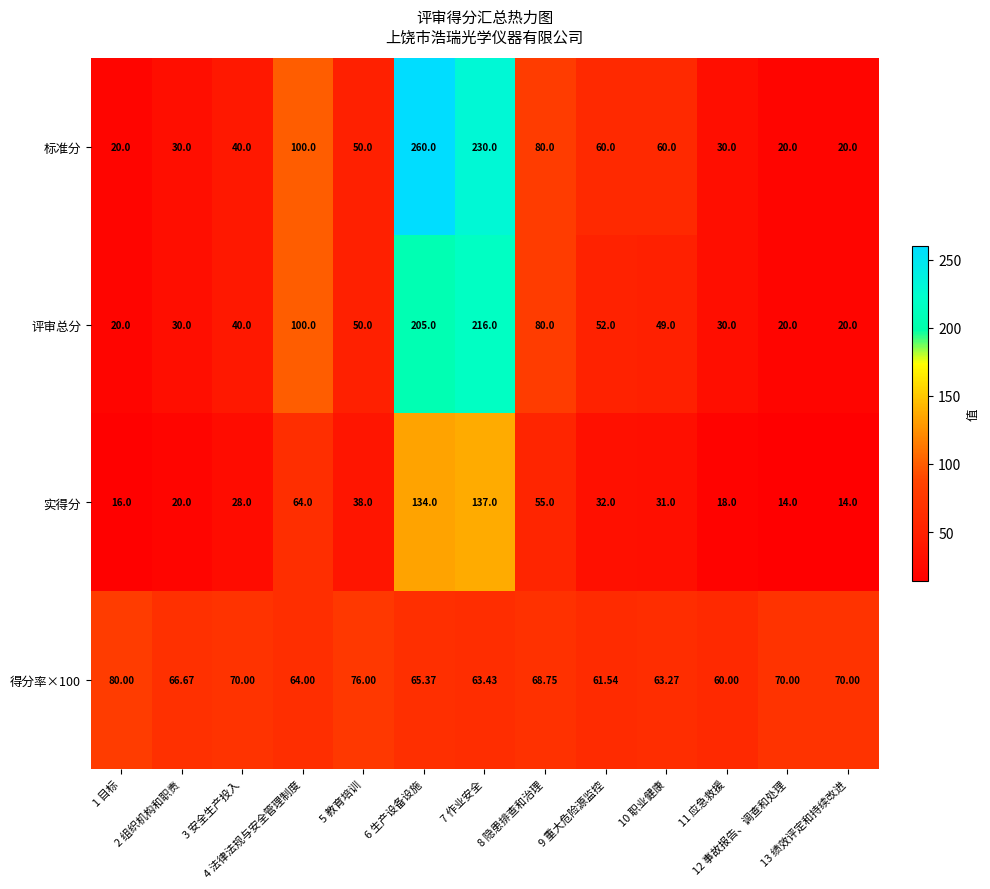

Which series has the largest total across all categories?

标准分